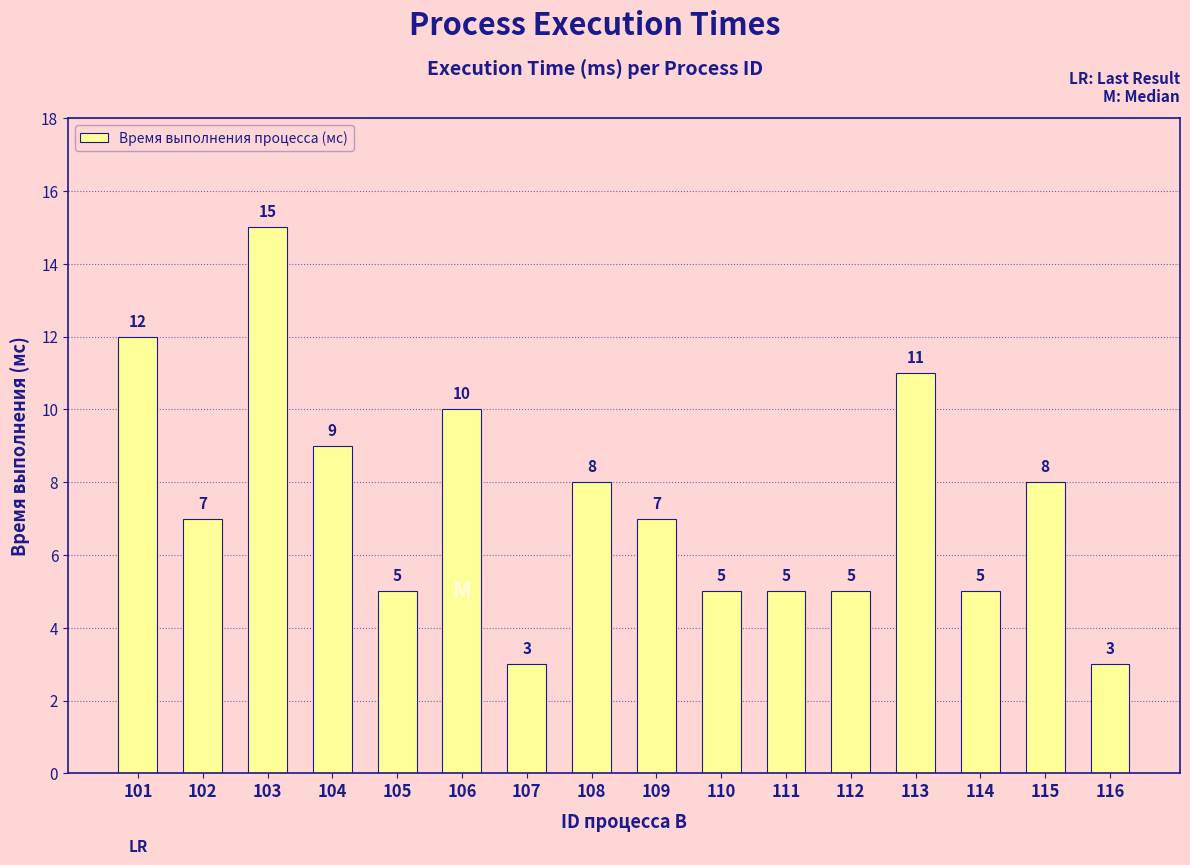

What is the average value?

7